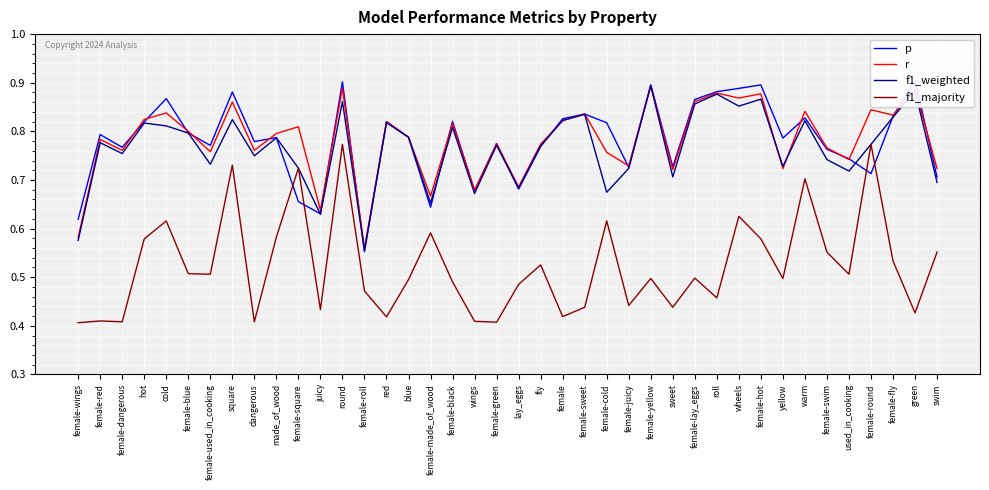

True or false: f1_weighted and f1_majority cross at least once.

False